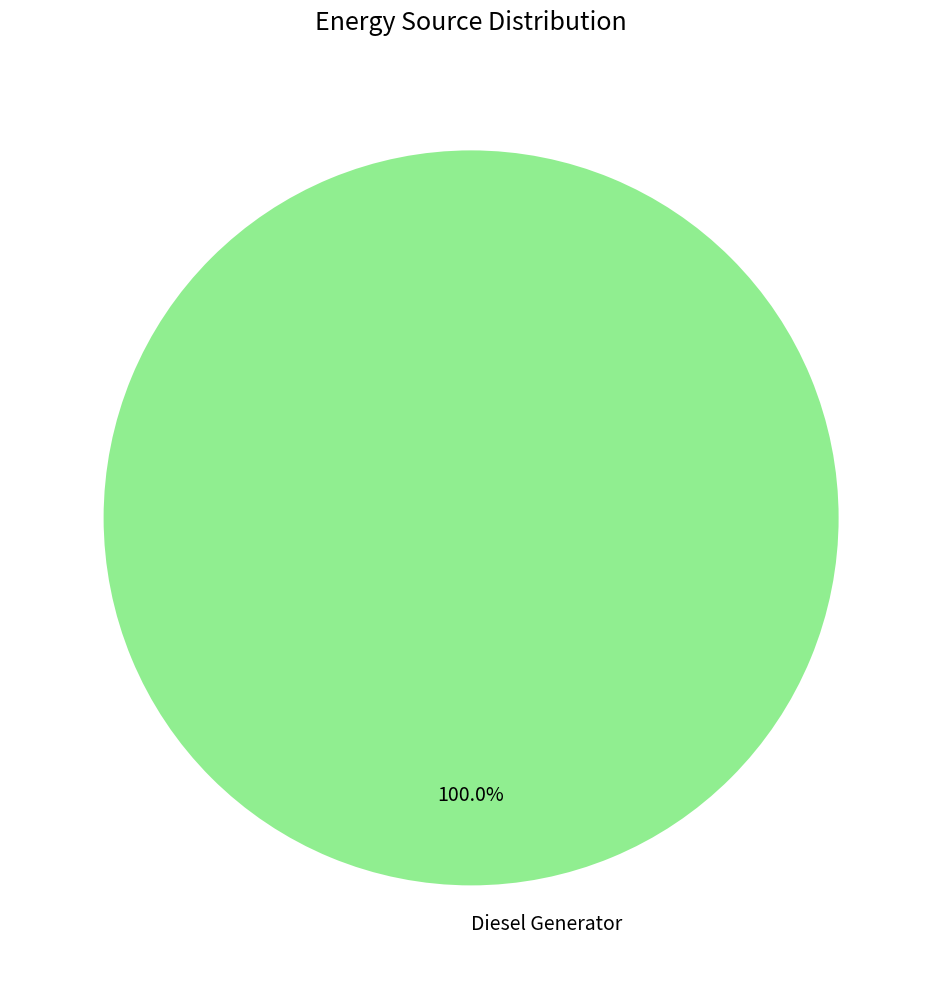

What is the majority slice?

Diesel Generator